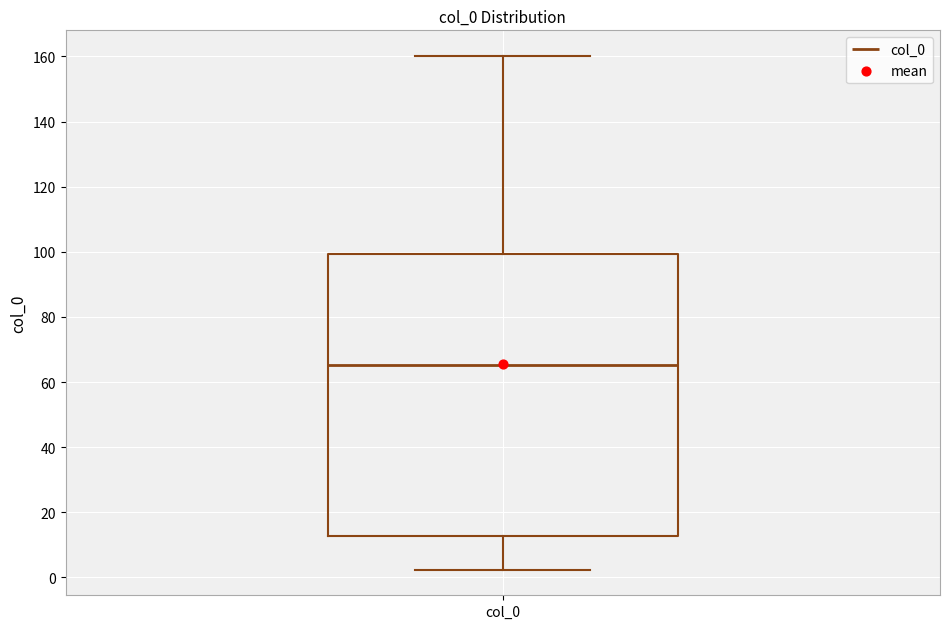

Transcribe this box plot: give where the median line is, the range the box spans, and where the two whiskers end, as read against the y-axis. The values are not printed on the chart, so give them approximately, as read against the axis.

median 66, box 12 to 100, whiskers 2 to 160